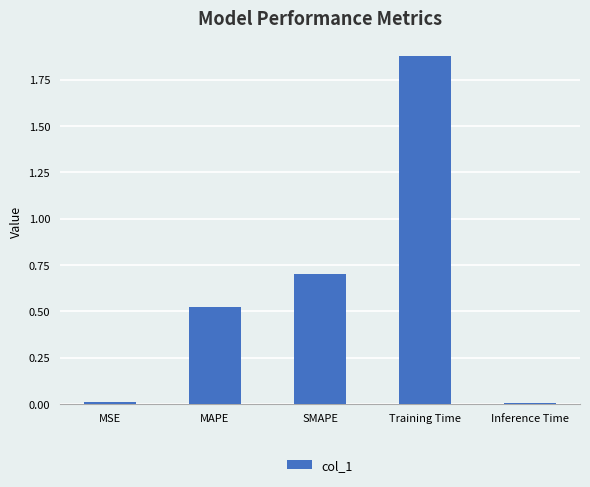

What is the label of the 4th bar from the right?

MAPE